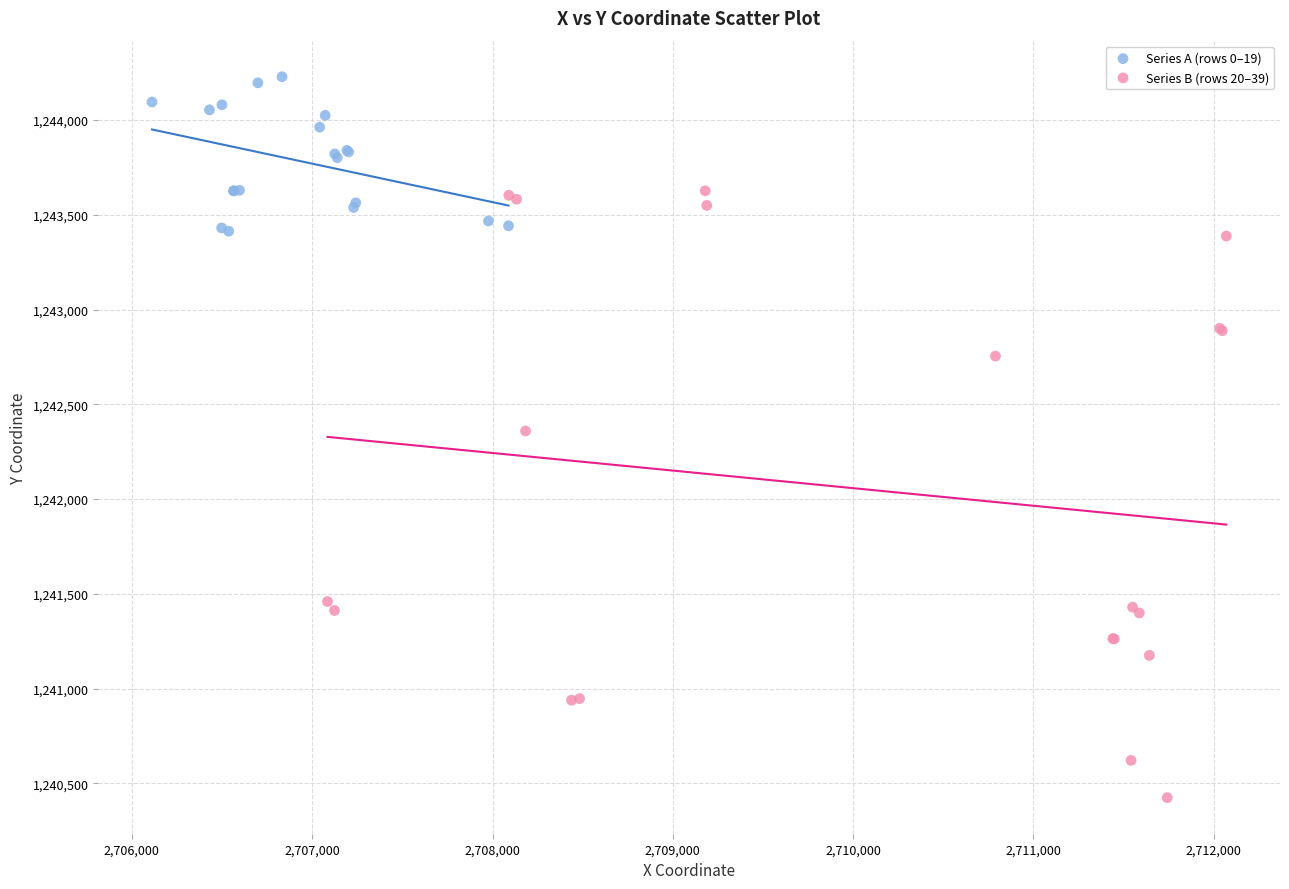

Which series reaches the maximum Y coordinate?

Series A (rows 0–19)